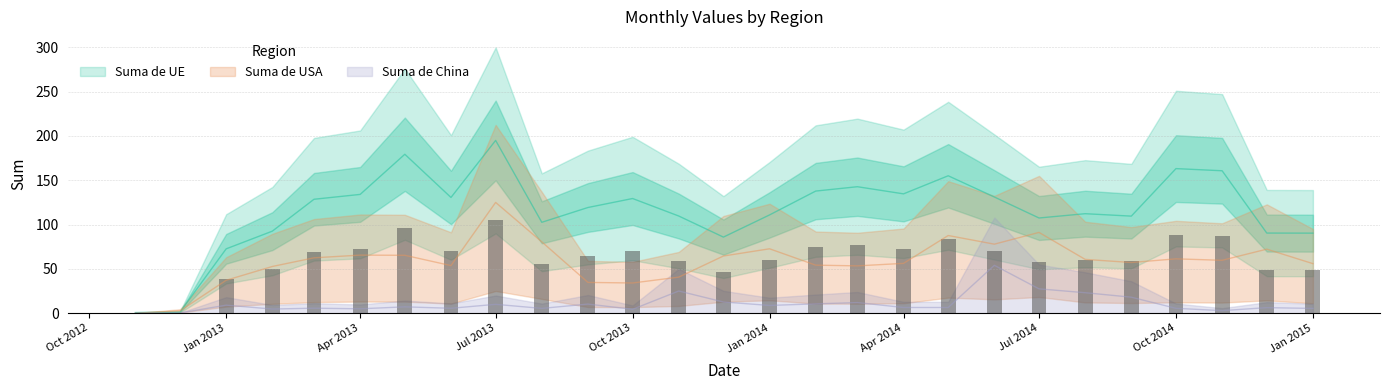

What are all the series names shown in the legend?

Suma de UE, Suma de China, Suma de USA